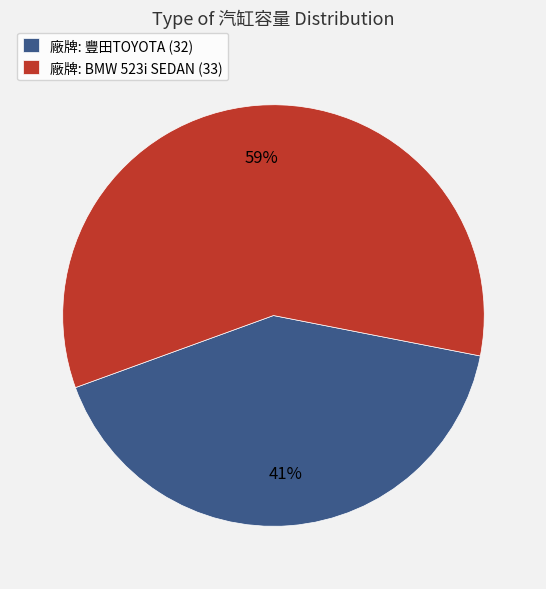

Is it true that 廠牌: 豐田TOYOTA (32) is 41% of the pie?

True